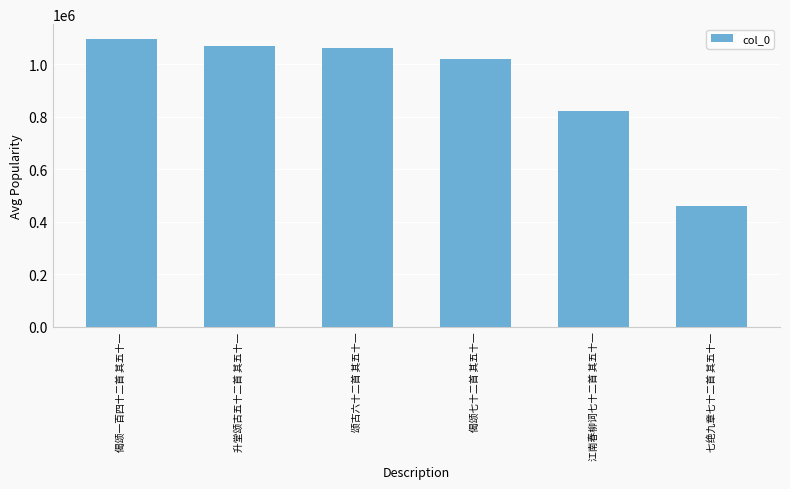

Is it true that the value at 颂古六十二首 其五十一 is 1061958?

True